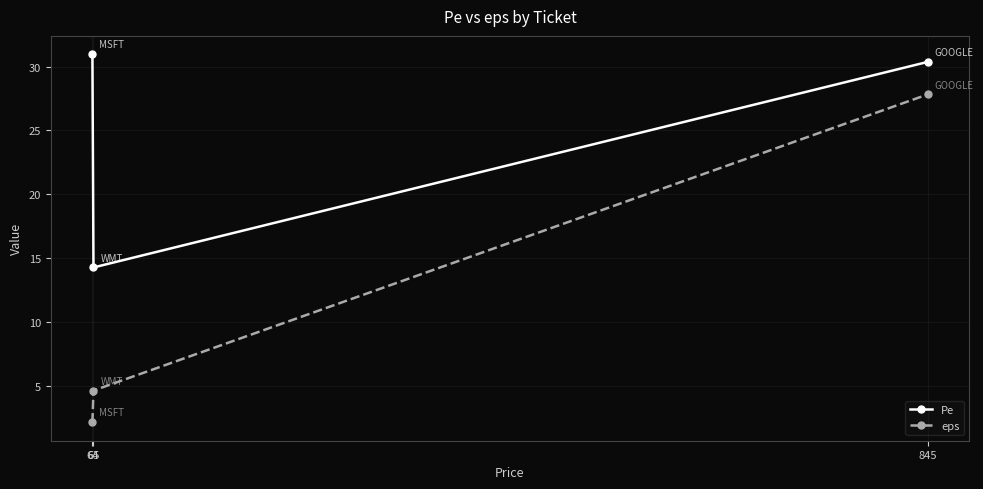

What is the greatest value displayed?

31.0